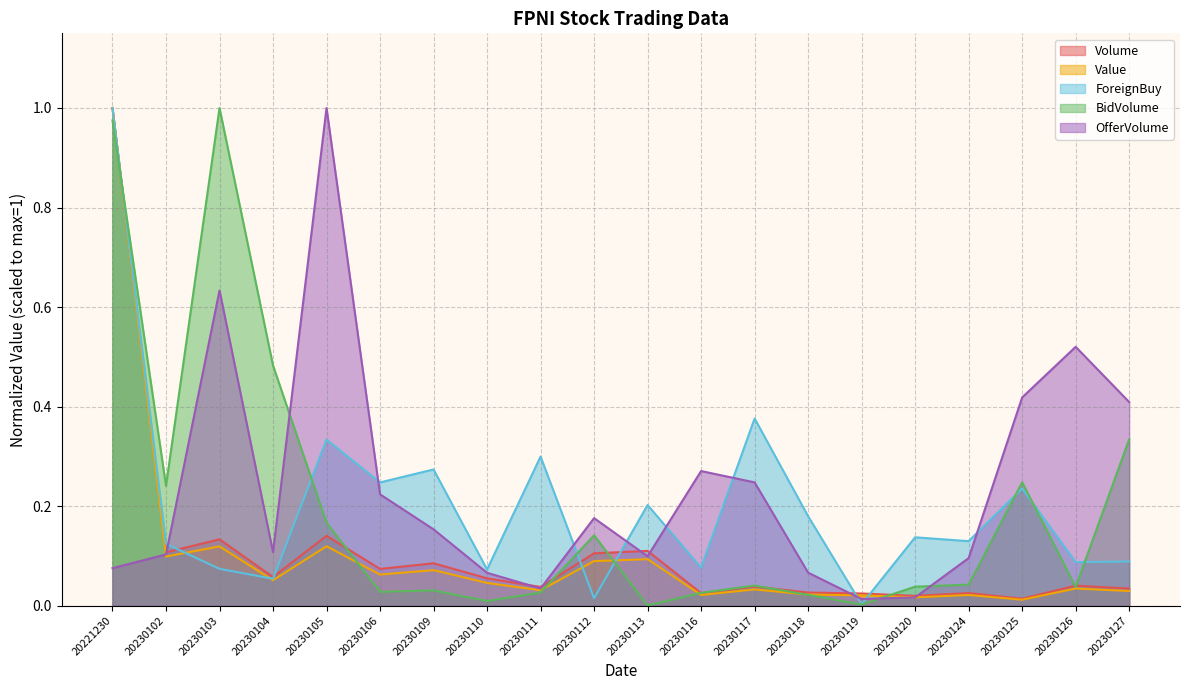

Between which two adjacent categories do BidVolume and OfferVolume first intersect?

20230104 and 20230105